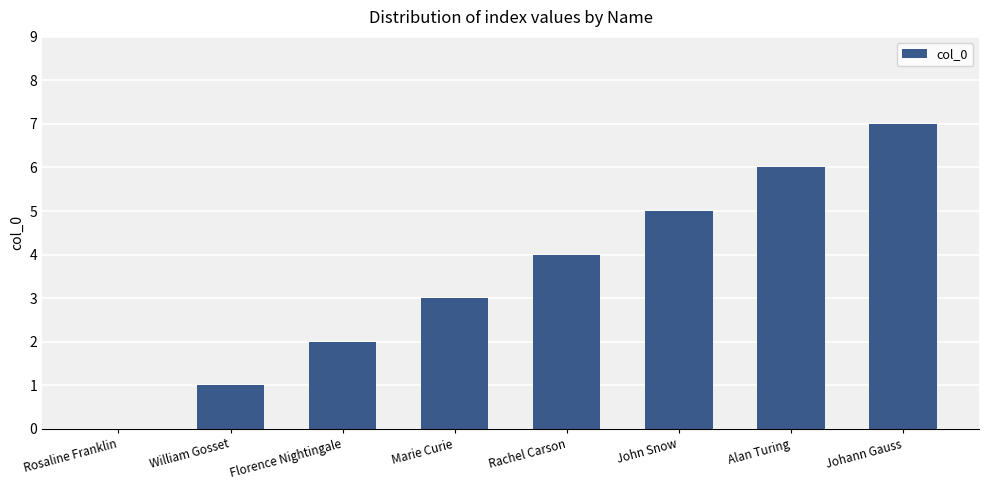

What is the greatest value displayed?

7